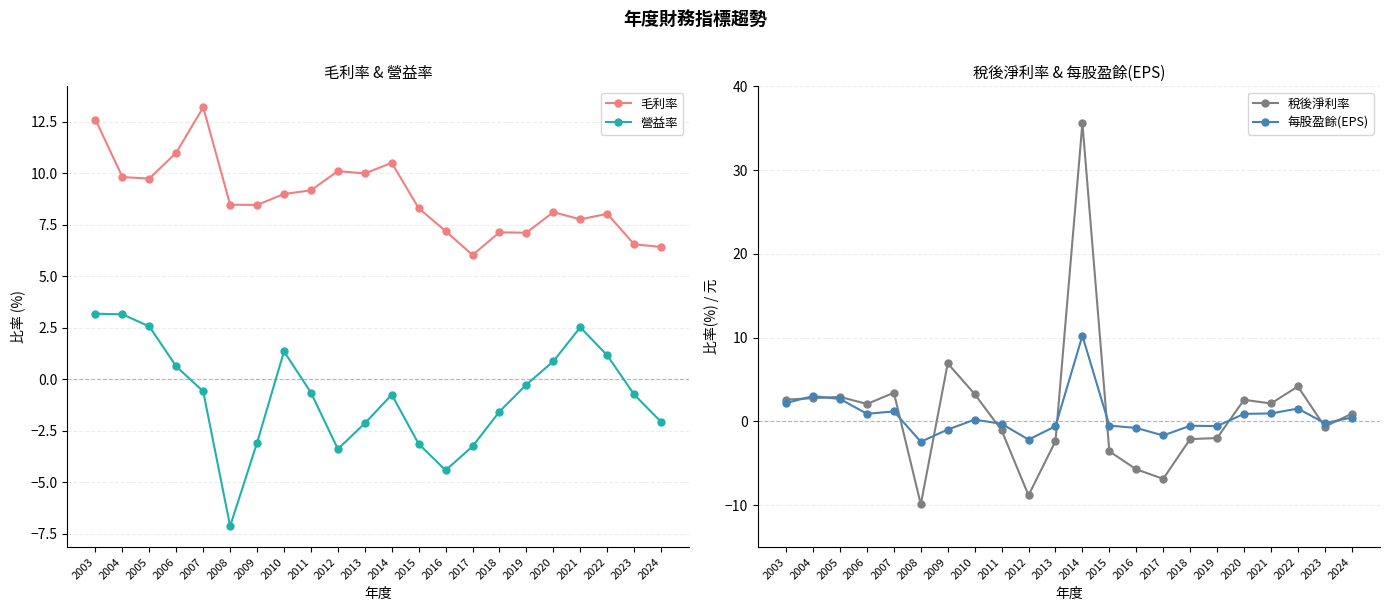

Is the value of 營益率 at 2022 greater than the value of 毛利率 at 2019?

No